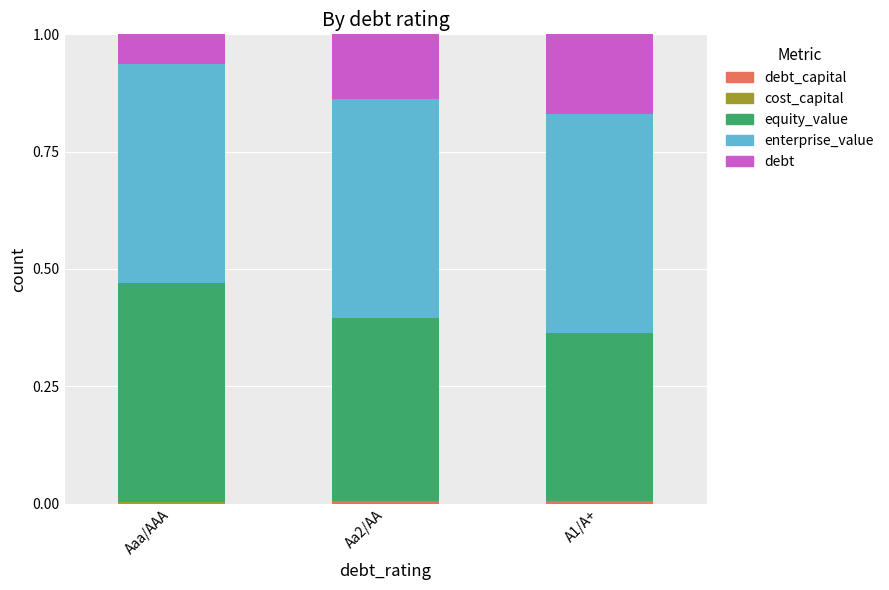

The value of cost_capital at Aaa/AAA is 0.0. True or false?

True